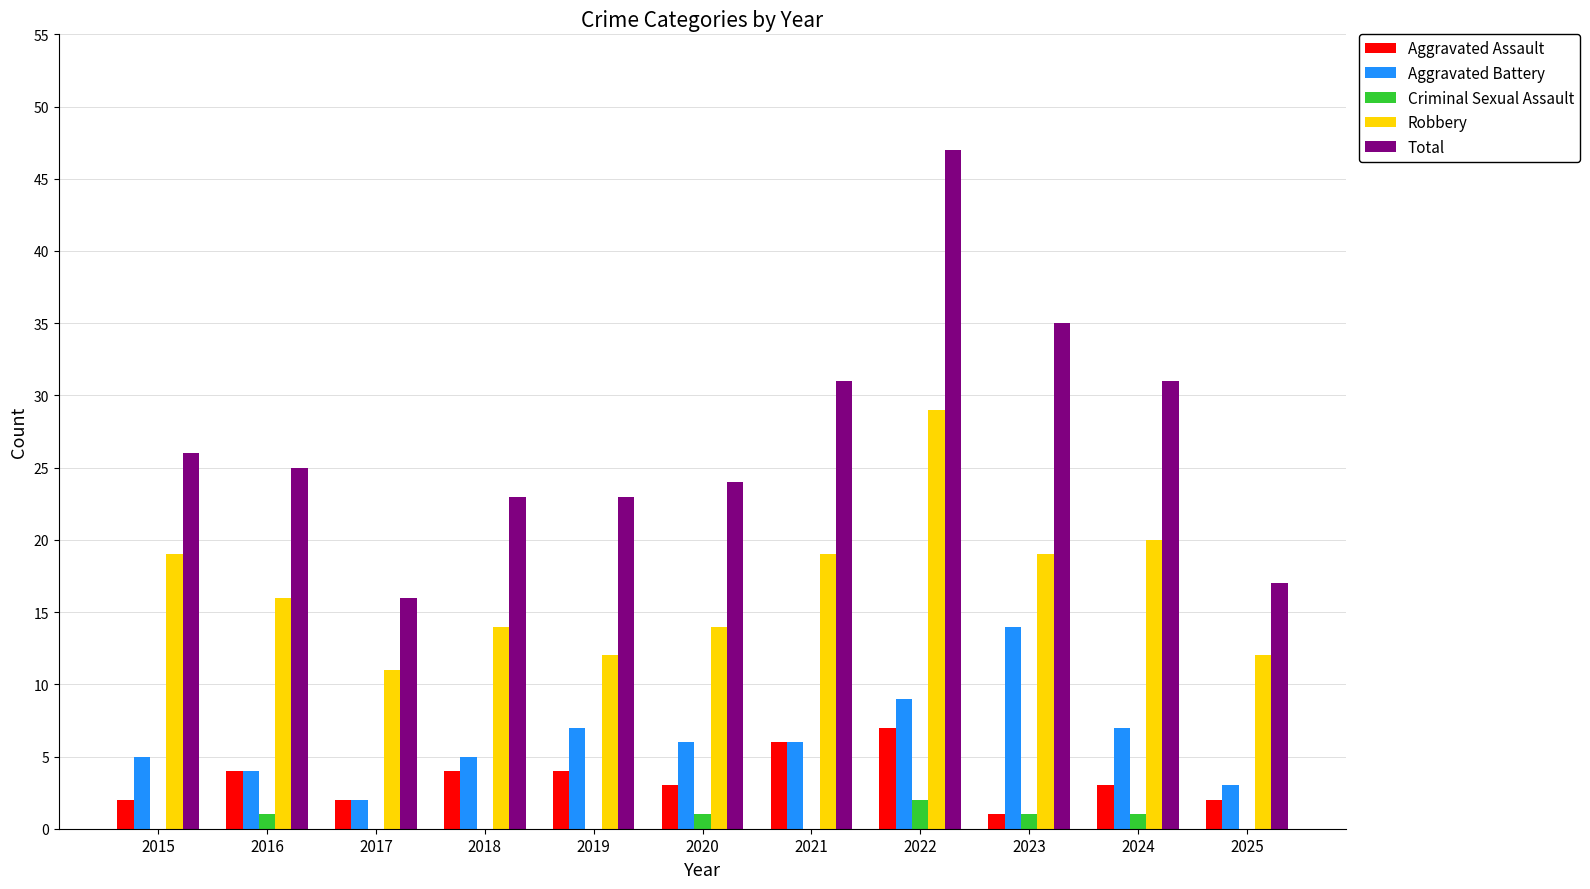

How many groups of bars are there?

11